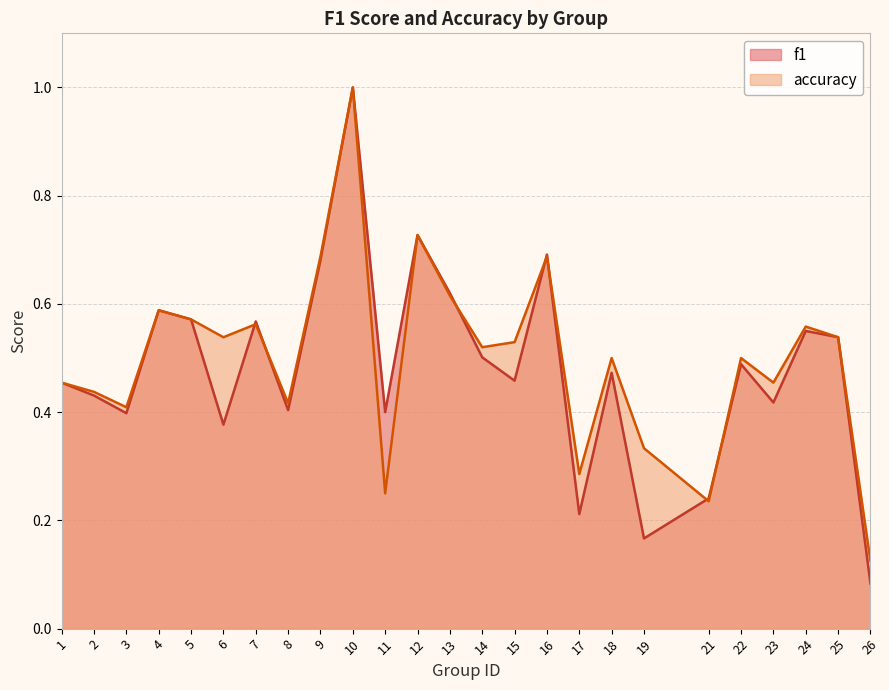

What is the sum of the f1 values at 12 and 5?

1.3